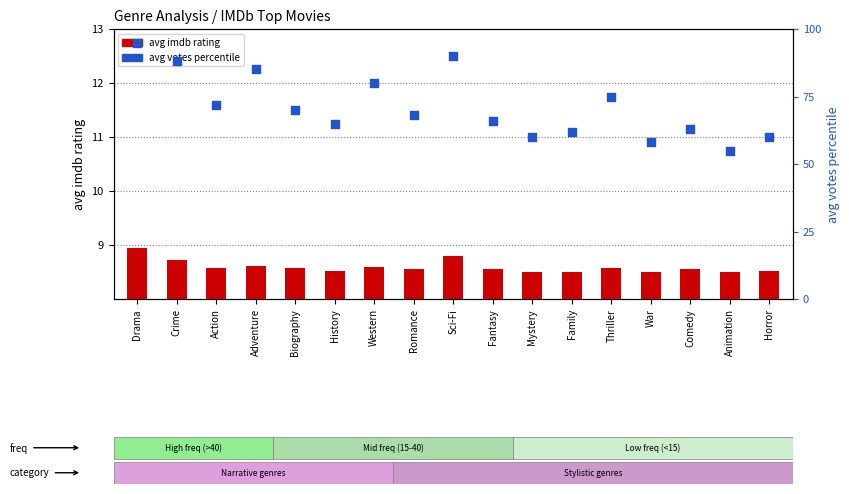

At which category is the sum across all series the highest?

Drama